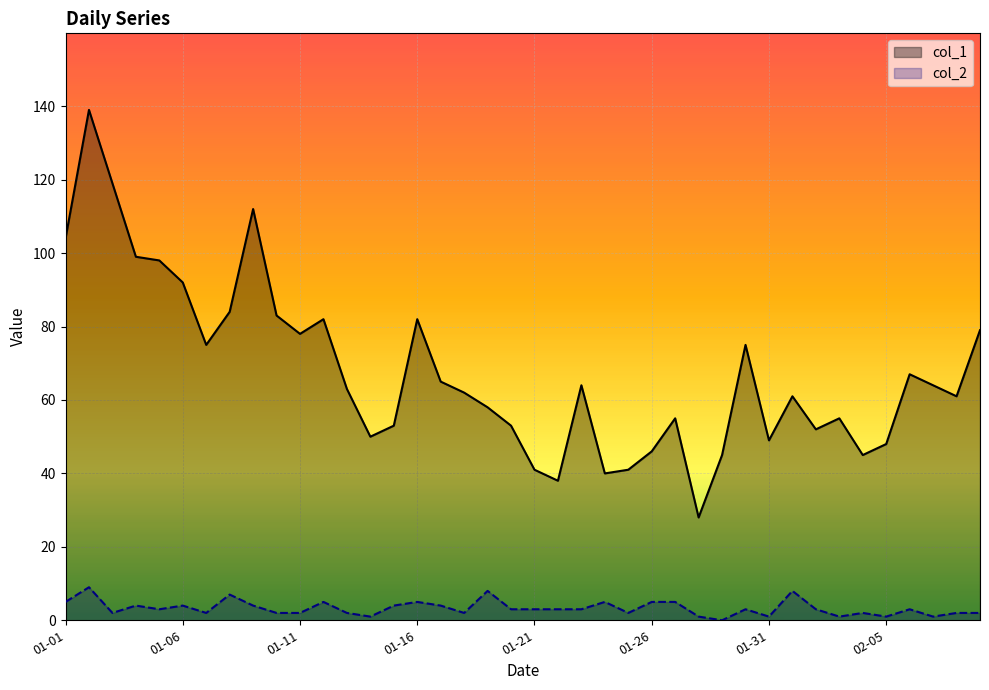

How many col_2 values are between 2 and 5?

29